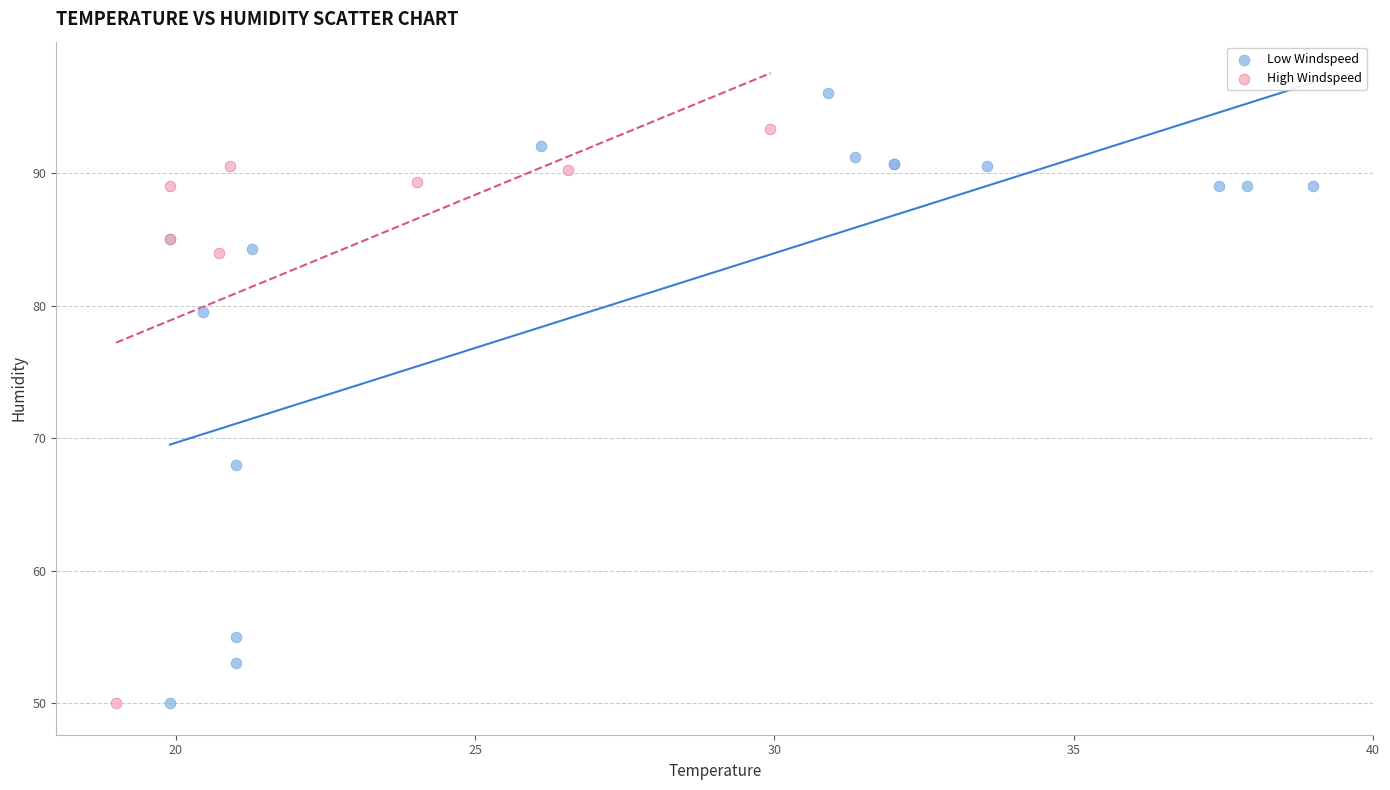

Which series contains the highest Y value?

Low Windspeed